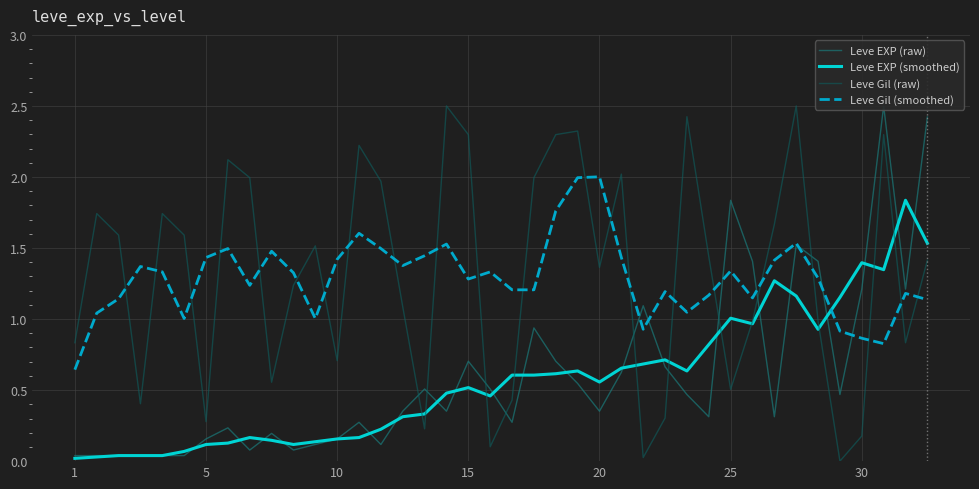

How many data points does each series have?

40